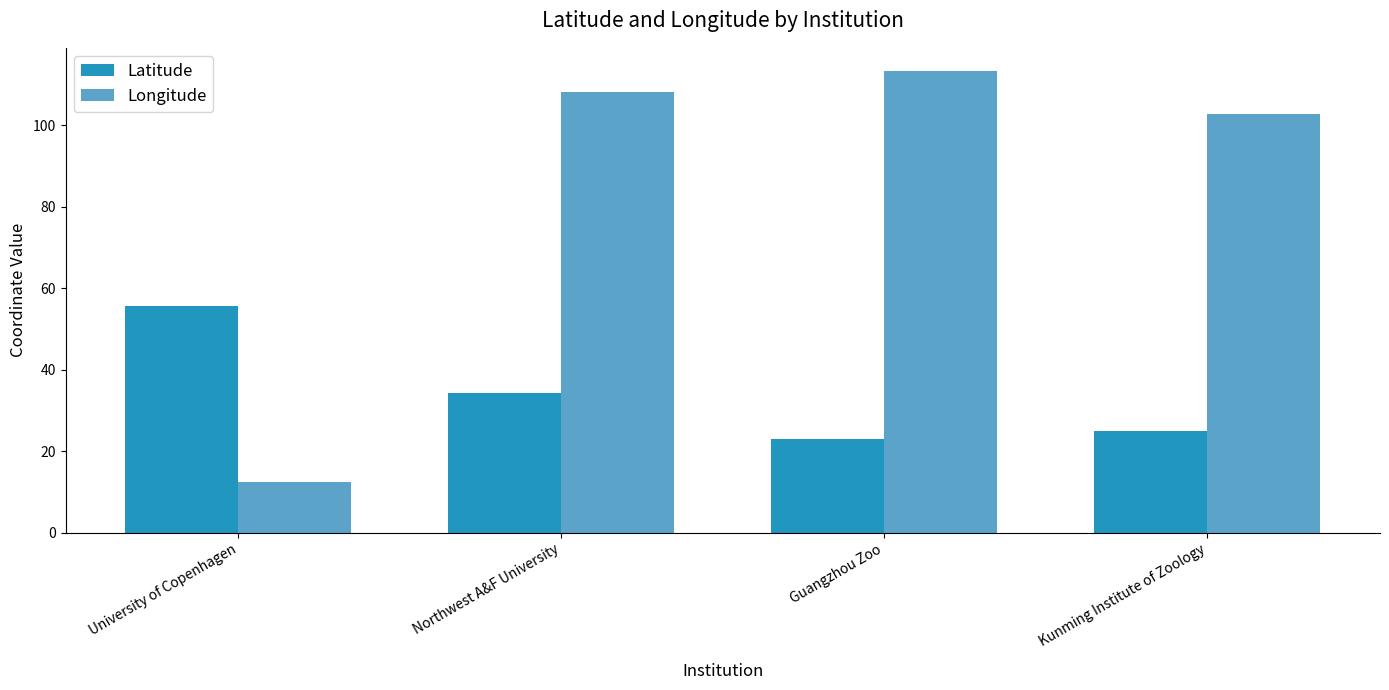

Where is Latitude nearest to the value 39?

Northwest A&F University